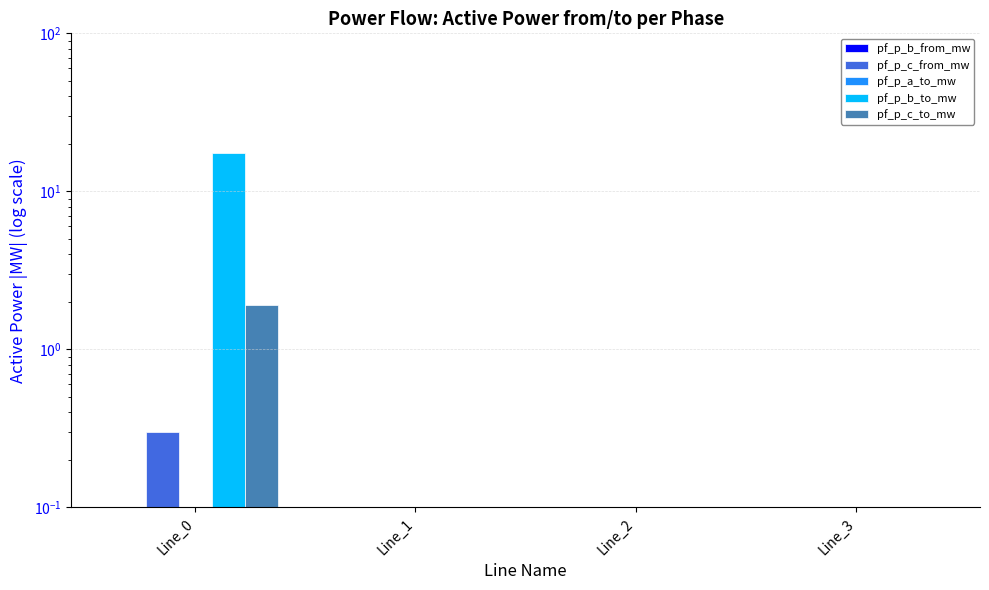

Where is pf_p_c_to_mw nearest to the value 0?

Line_3